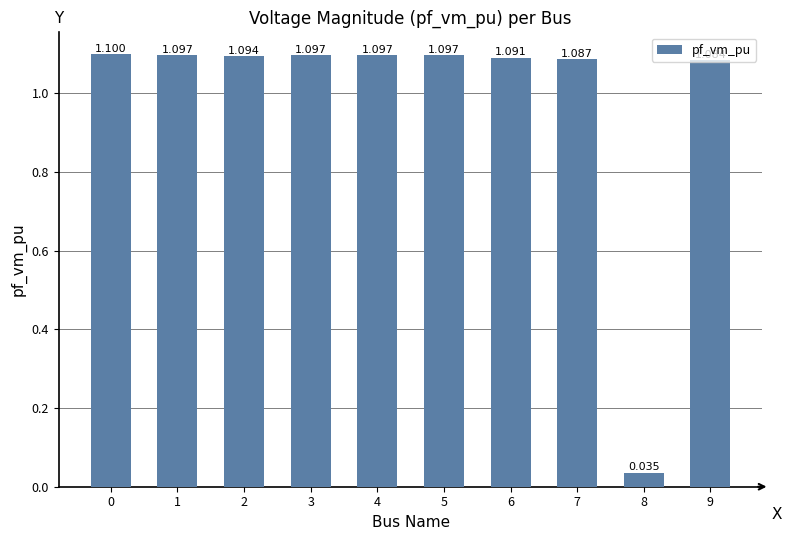

Does the chart contain stacked bars?

No